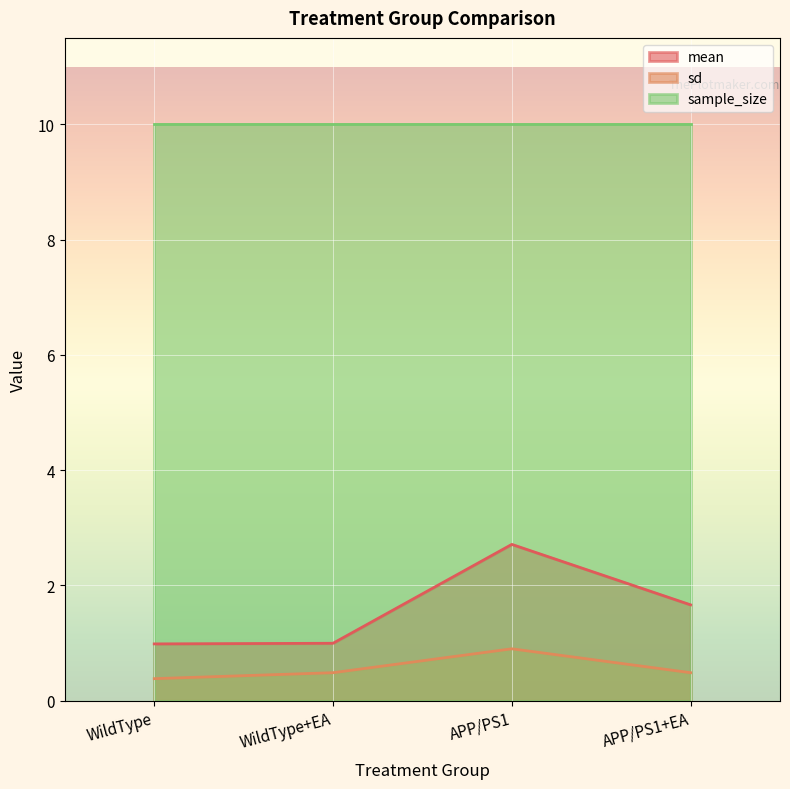

Does the chart display data point markers on the line(s)?

No